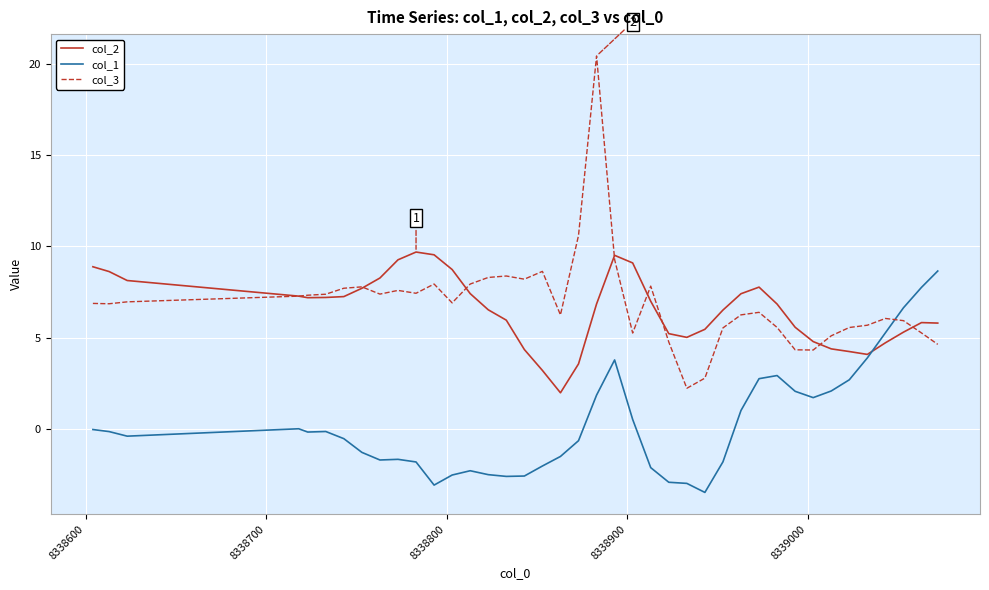

What is the highest value of the col_1 series?

8.7